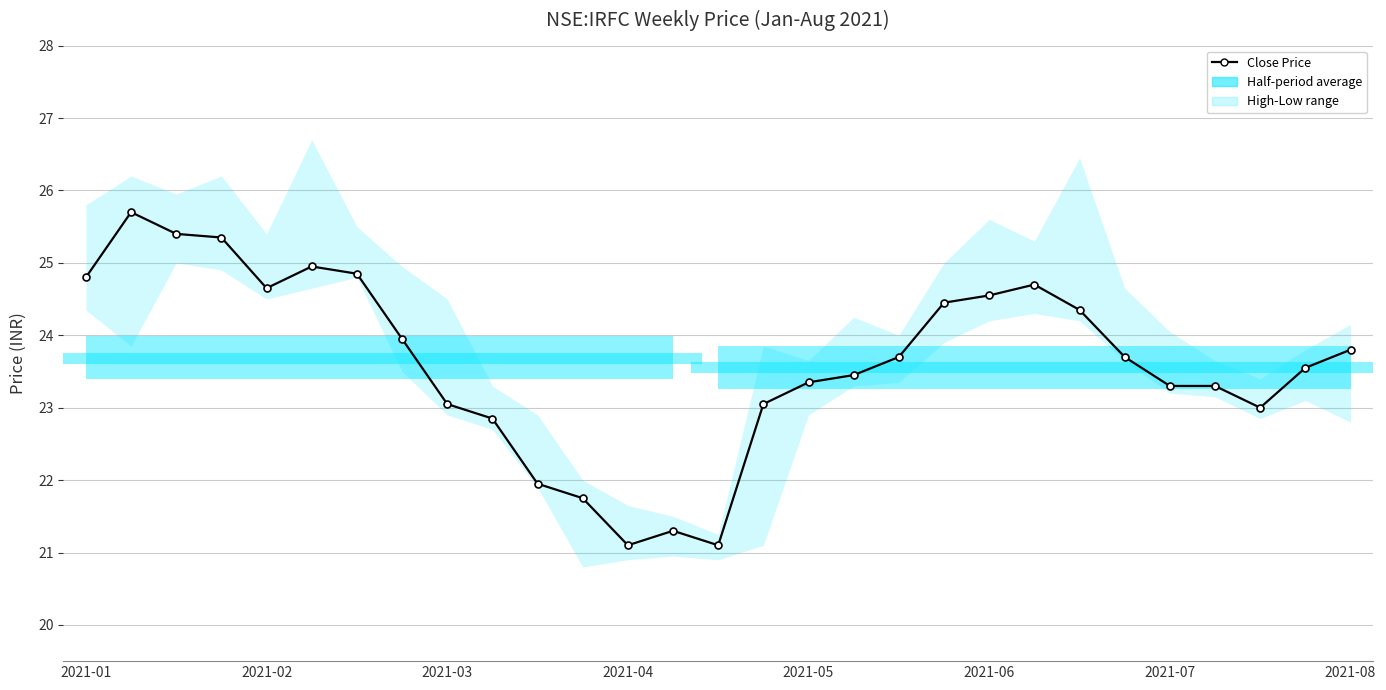

What is the sum of all values?

685.0